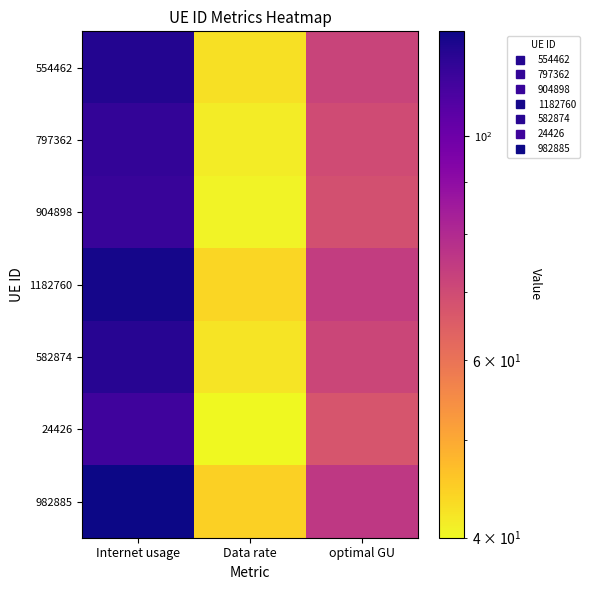

Reading right to left, what are all the values shown in this chart?

554462: optimal GU=72.2	Data rate=42.8	Internet usage=121.8
797362: optimal GU=69.7	Data rate=41.3	Internet usage=117.6
904898: optimal GU=68.5	Data rate=40.6	Internet usage=115.7
1182760: optimal GU=74.1	Data rate=43.9	Internet usage=125.1
582874: optimal GU=71.4	Data rate=42.3	Internet usage=120.5
24426: optimal GU=67.5	Data rate=40.0	Internet usage=113.8
982885: optimal GU=75.3	Data rate=44.6	Internet usage=127.1